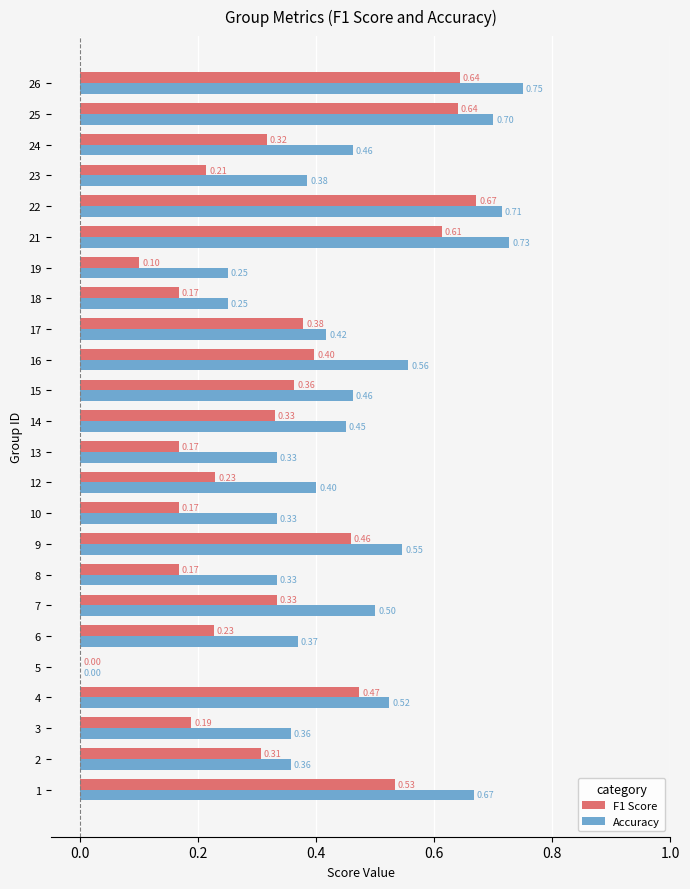

Which series changed the most between 10 and 17?

F1 Score